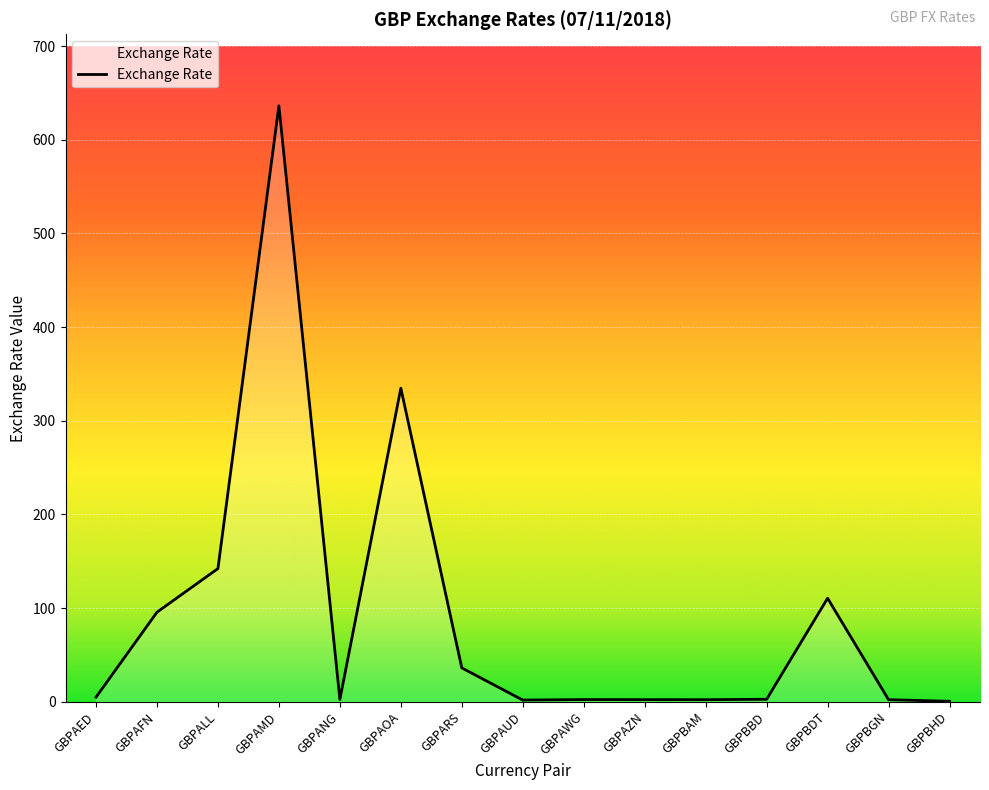

Is it true that the value at GBPAOA is 209.9?

False